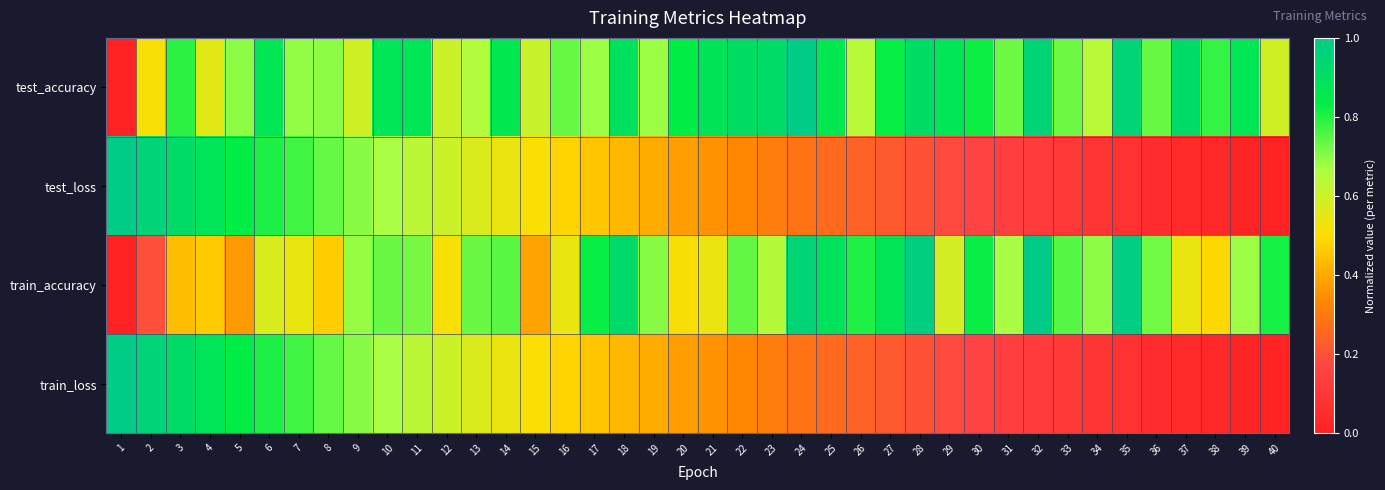

At which category is the sum across all series the highest?

3